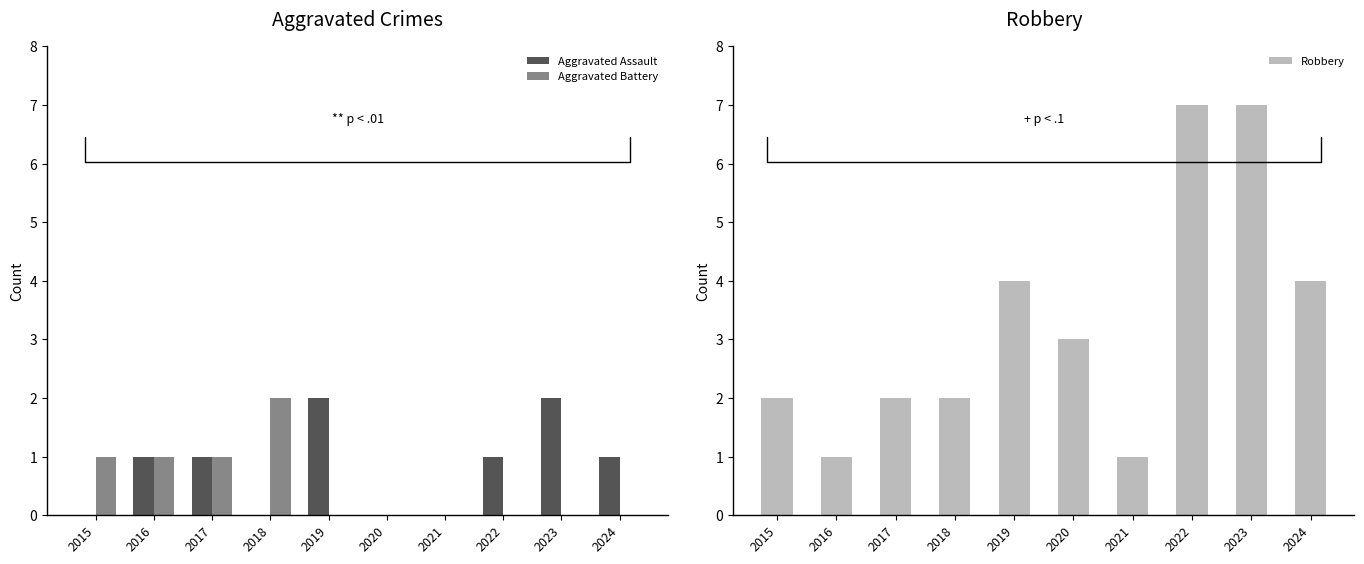

How many values in Aggravated Battery are above zero?

4